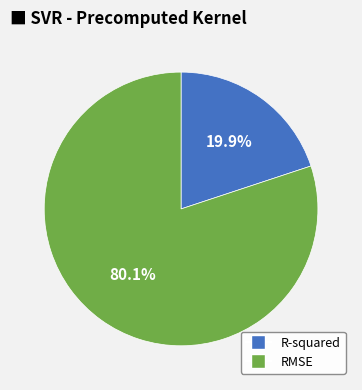

What is the majority slice?

RMSE